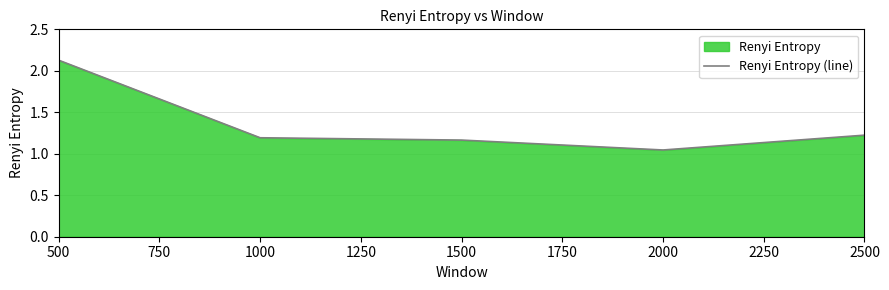

At which category does the chart reach its minimum across all series?

2000